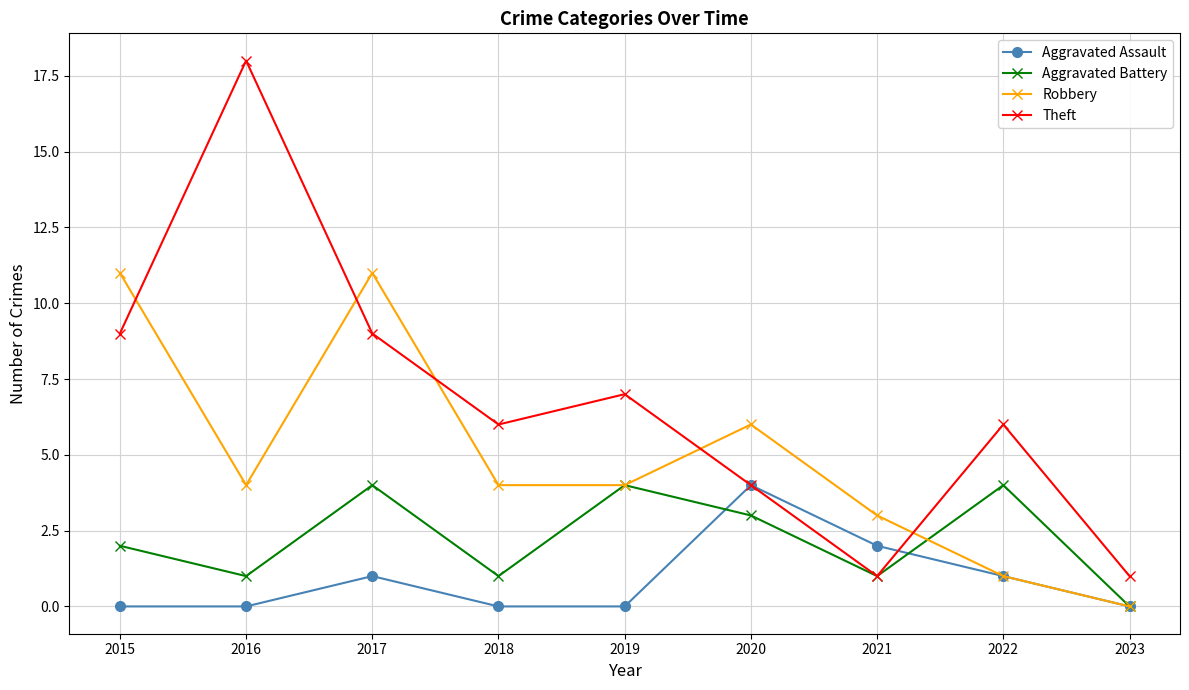

What is the value of the Aggravated Battery point at the 5th from the left?

4